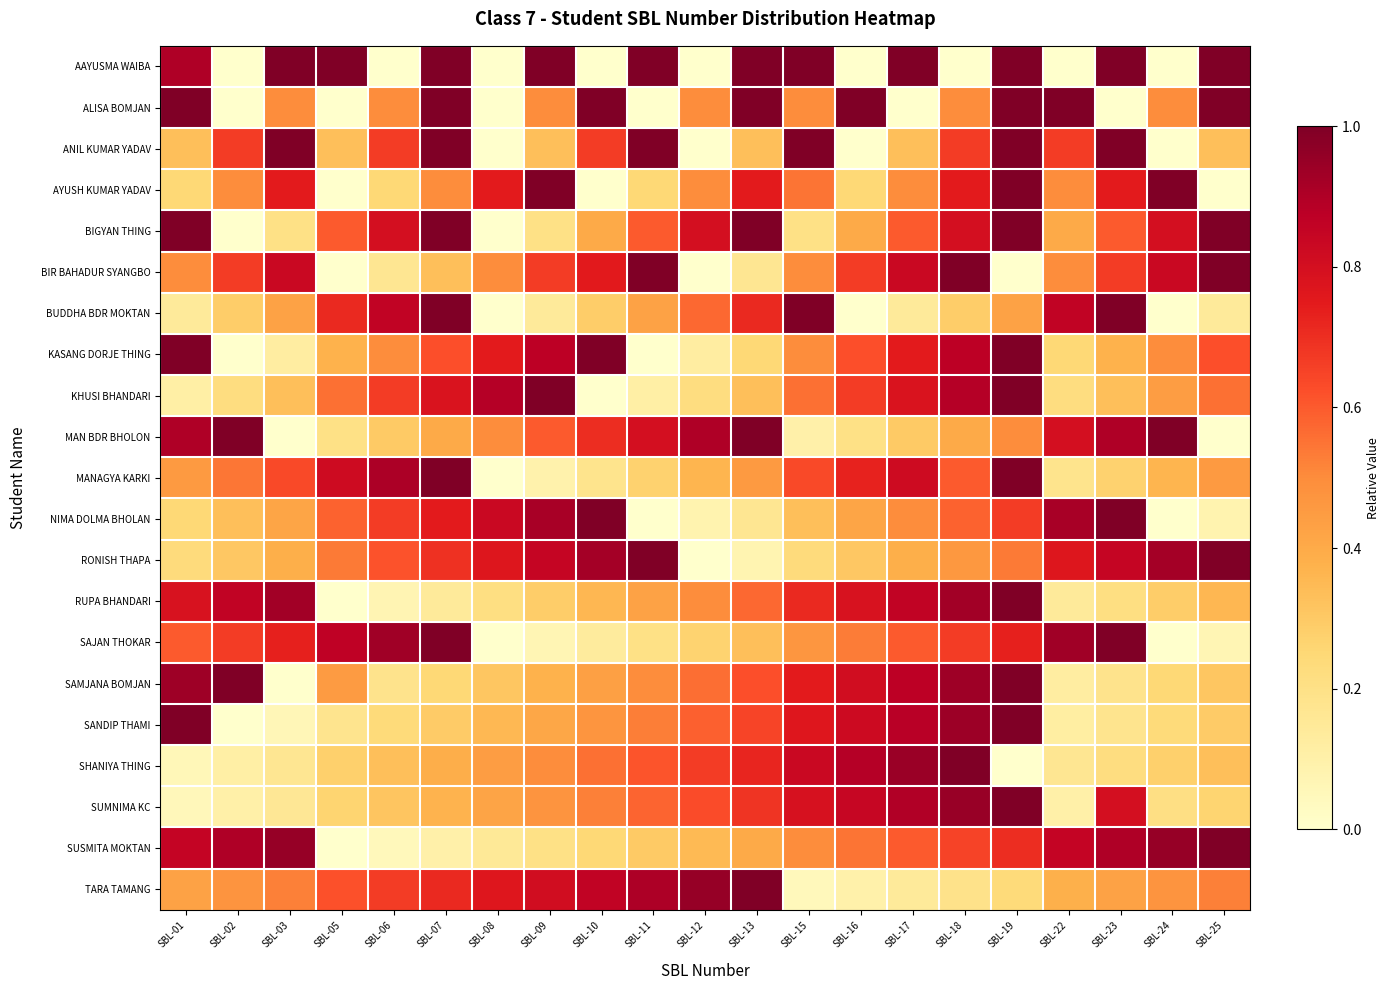

What is the total value across all series at SBL-18?

14.1